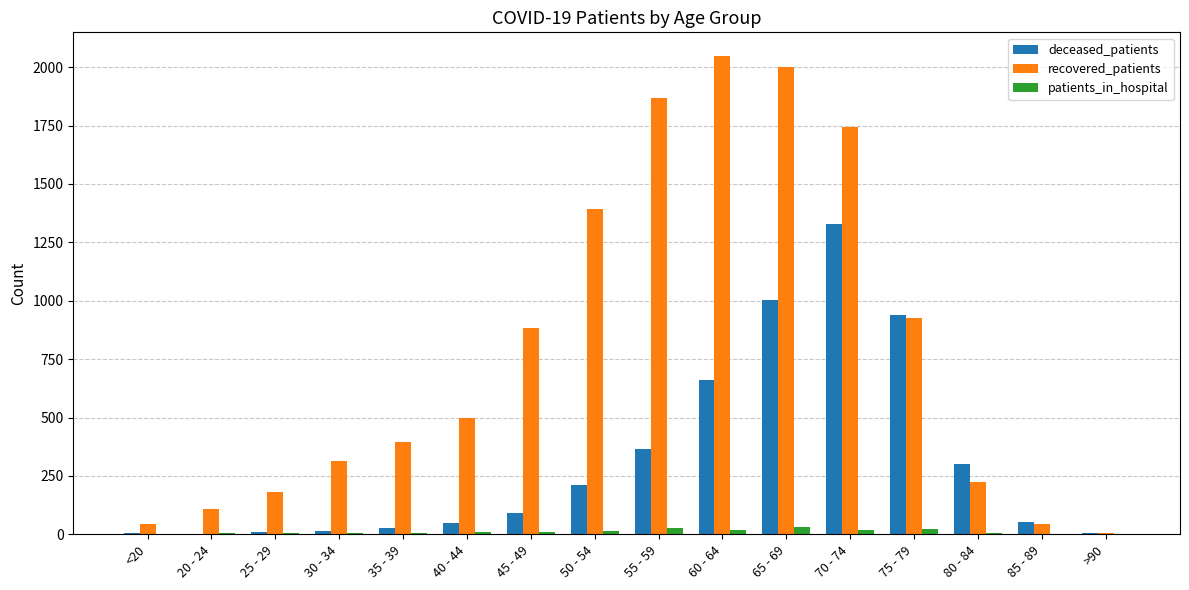

How many series are shown in this chart?

3